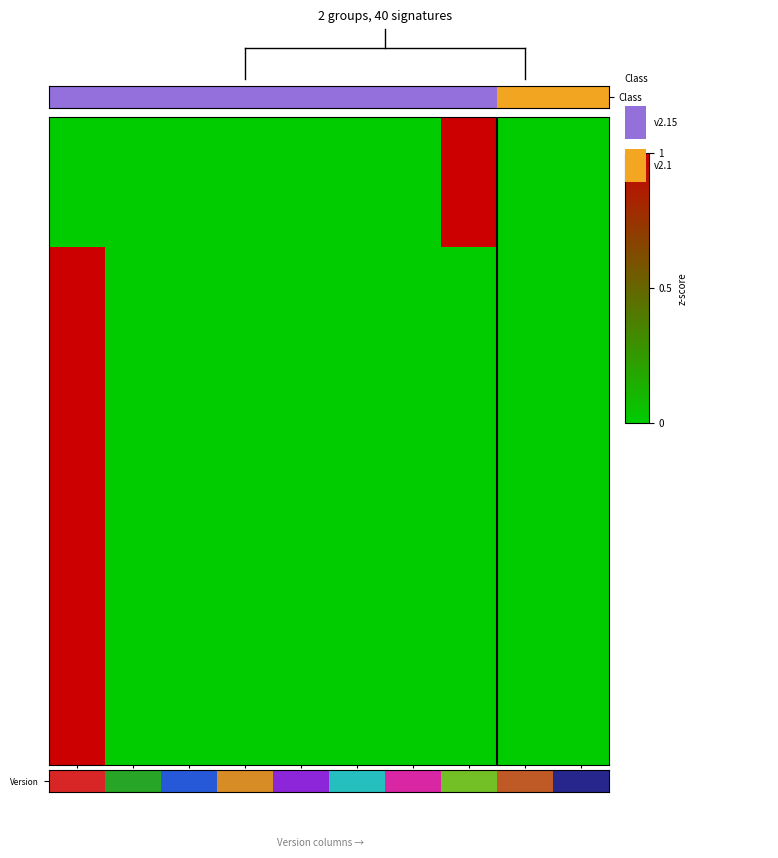

At which category does the chart reach its minimum across all series?

2.15